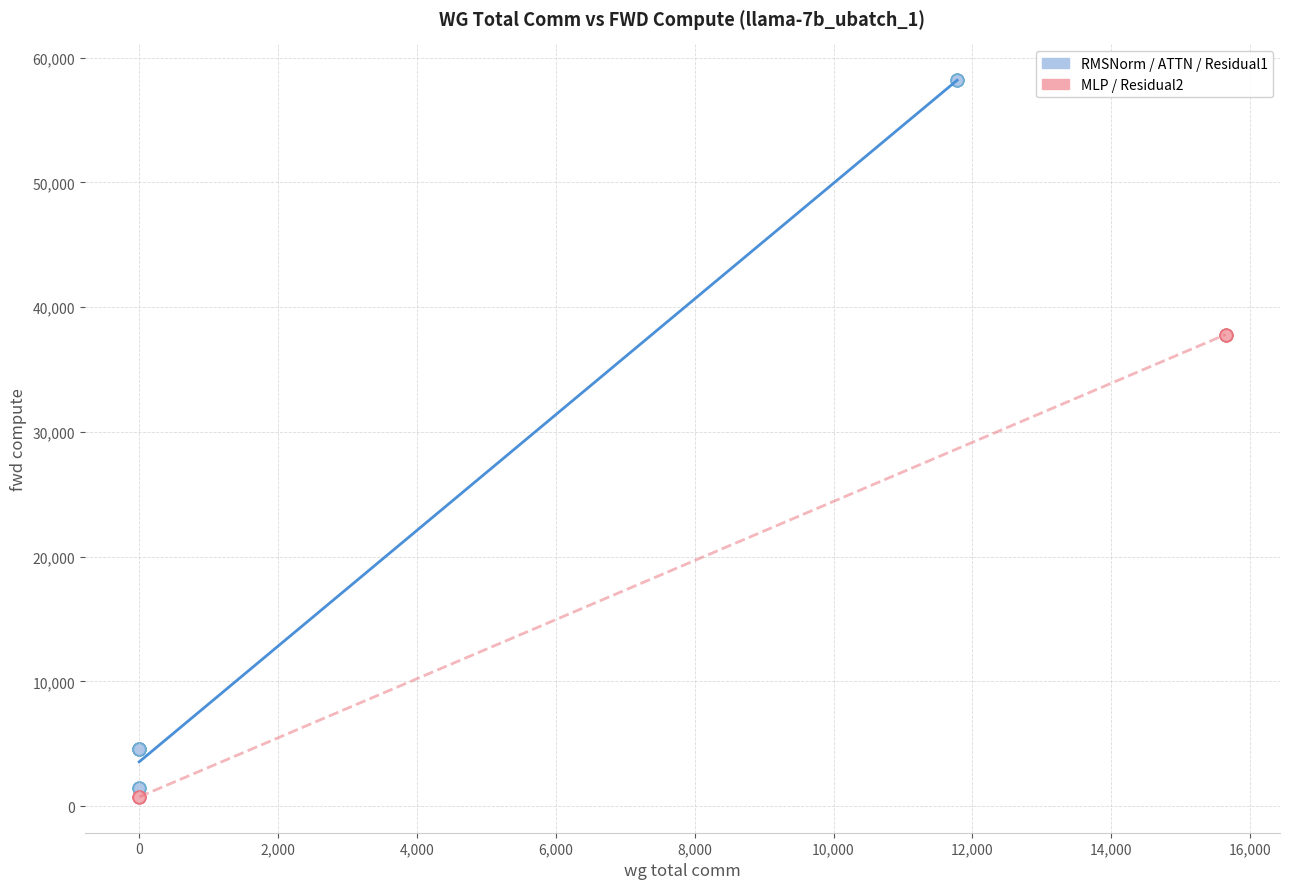

Which series has the largest Y range (max minus min)?

RMSNorm / ATTN / Residual1